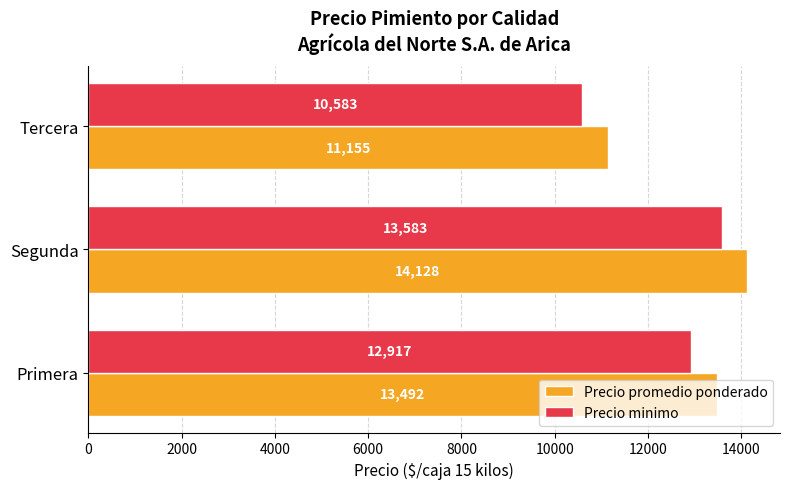

Rank the series by their average value, from lowest to highest.

Precio minimo, Precio promedio ponderado